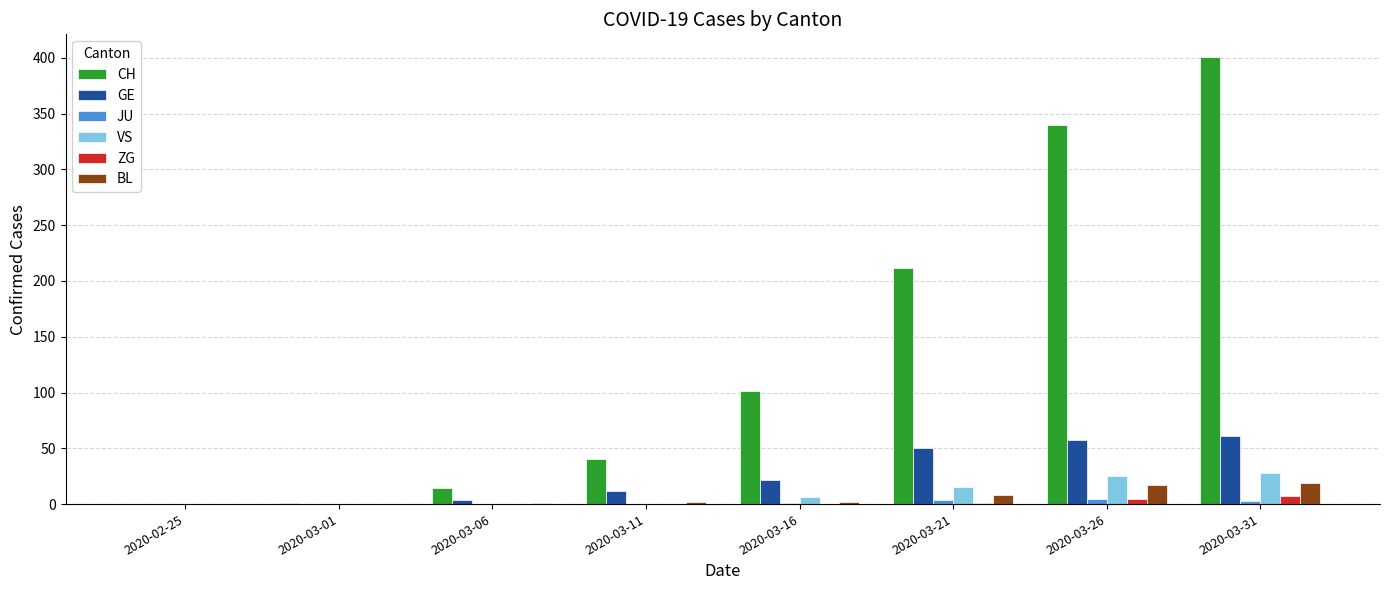

Which series has the largest total across all categories?

CH